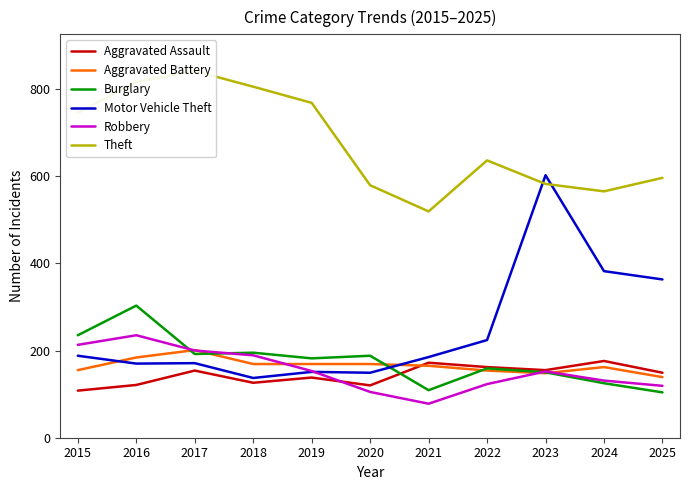

What is the difference between the Motor Vehicle Theft values at 2021 and 2025?

178